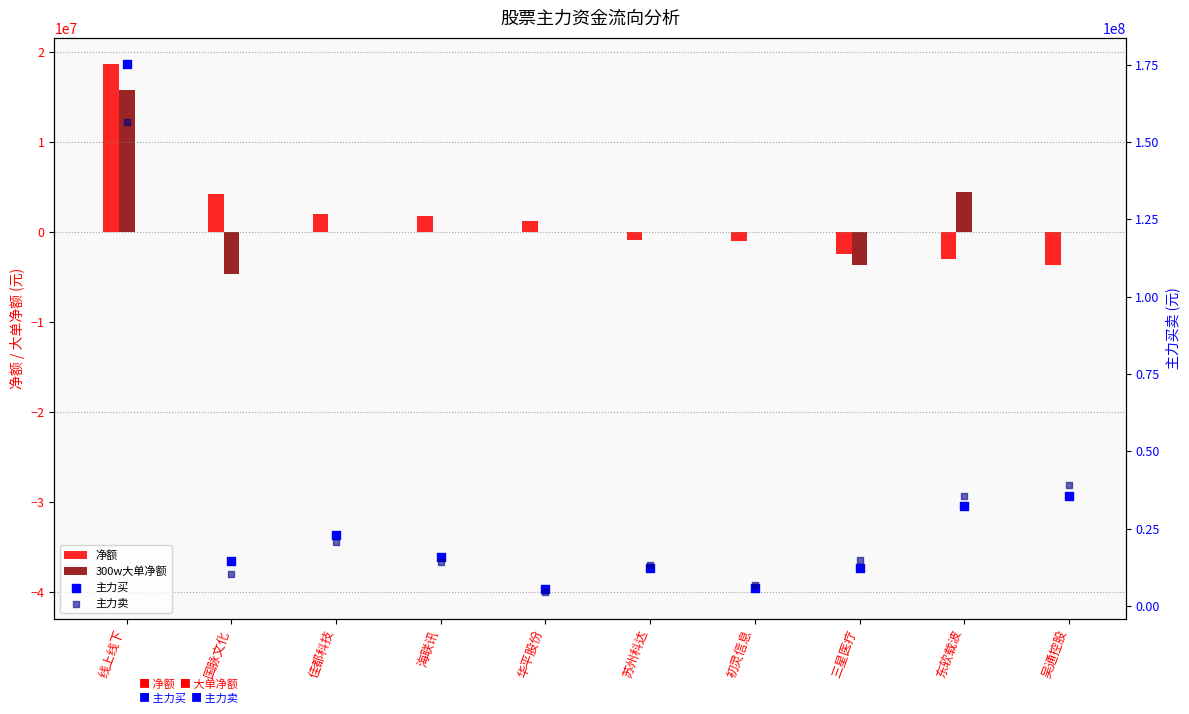

What is the total value across all series at 苏州科达?

24631498